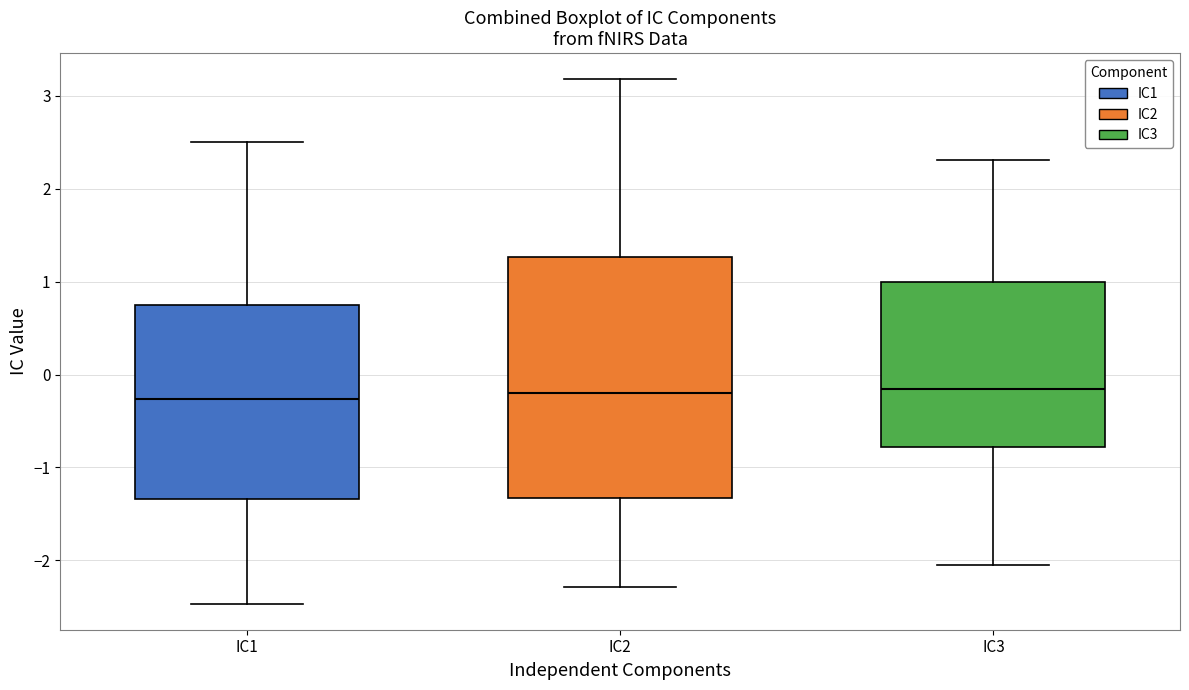

Reading left to right, transcribe this box plot: for each box, give where its median line is, the range the box spans, and where its two whiskers end, as read against the y-axis. The values are not printed on the chart, so give them approximately, as read against the axis.

IC1: median -0.3, box -1.3 to 0.7, whiskers -2.5 to 2.5
IC2: median -0.2, box -1.3 to 1.3, whiskers -2.3 to 3.2
IC3: median -0.2, box -0.8 to 1.0, whiskers -2.1 to 2.3